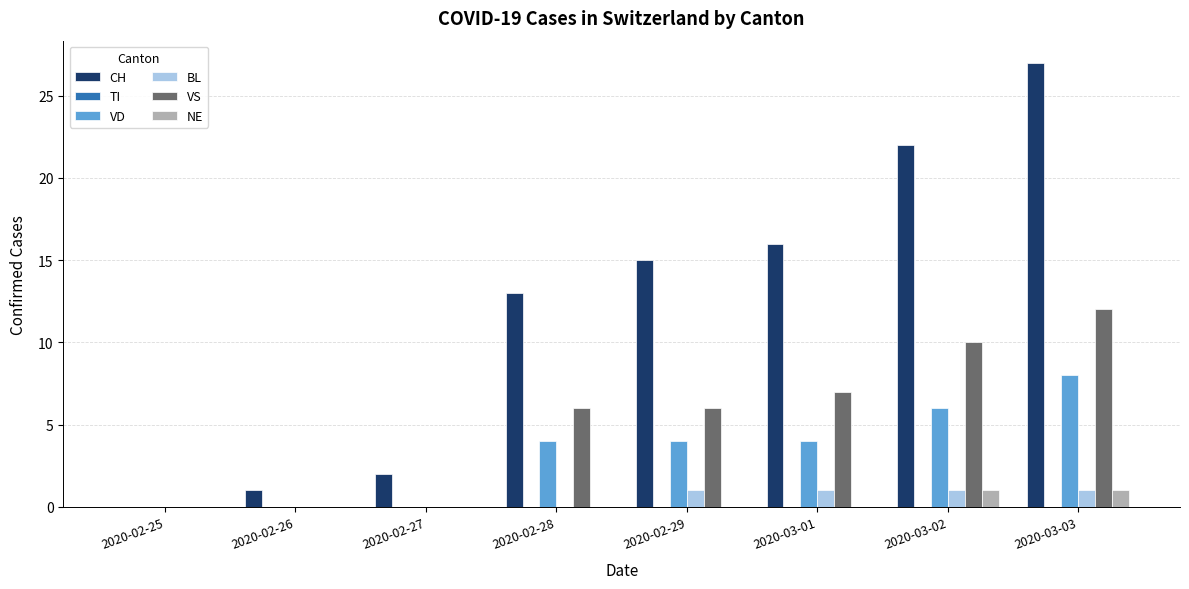

At which category is the sum across all series the highest?

2020-03-03